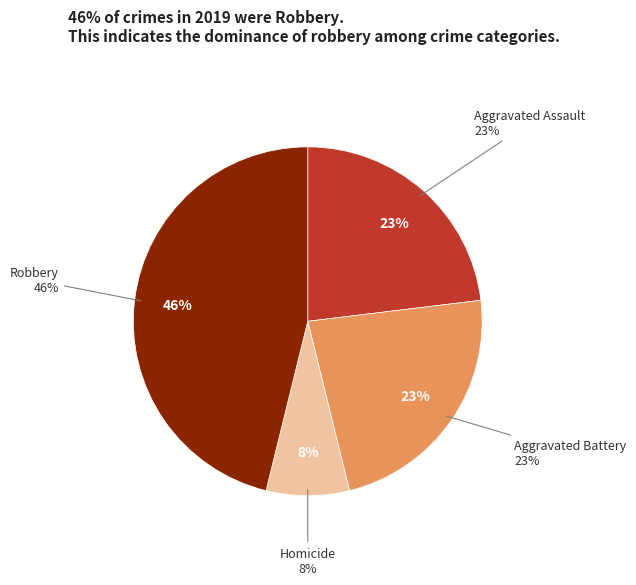

The Homicide slice represents 1% of the pie. True or false?

False